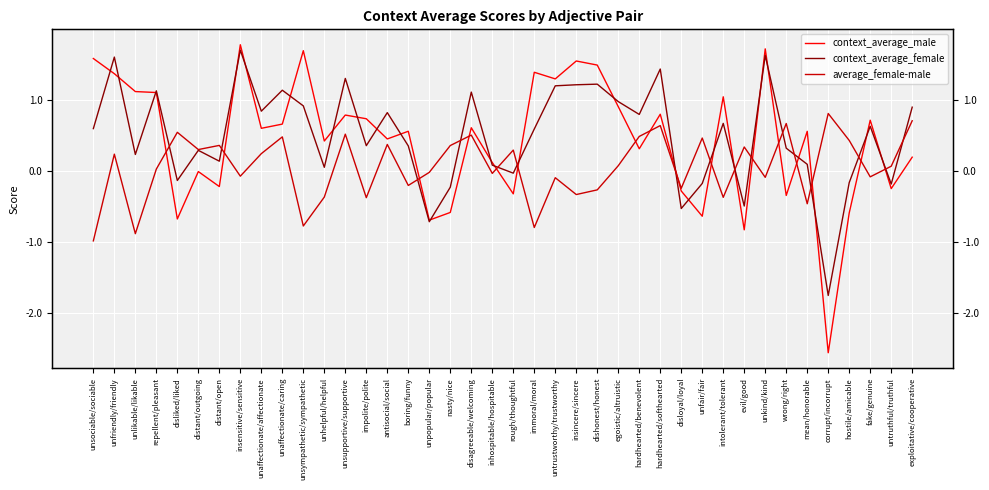

Which category has the highest value in the average_female-male series?

corrupt/incorrupt